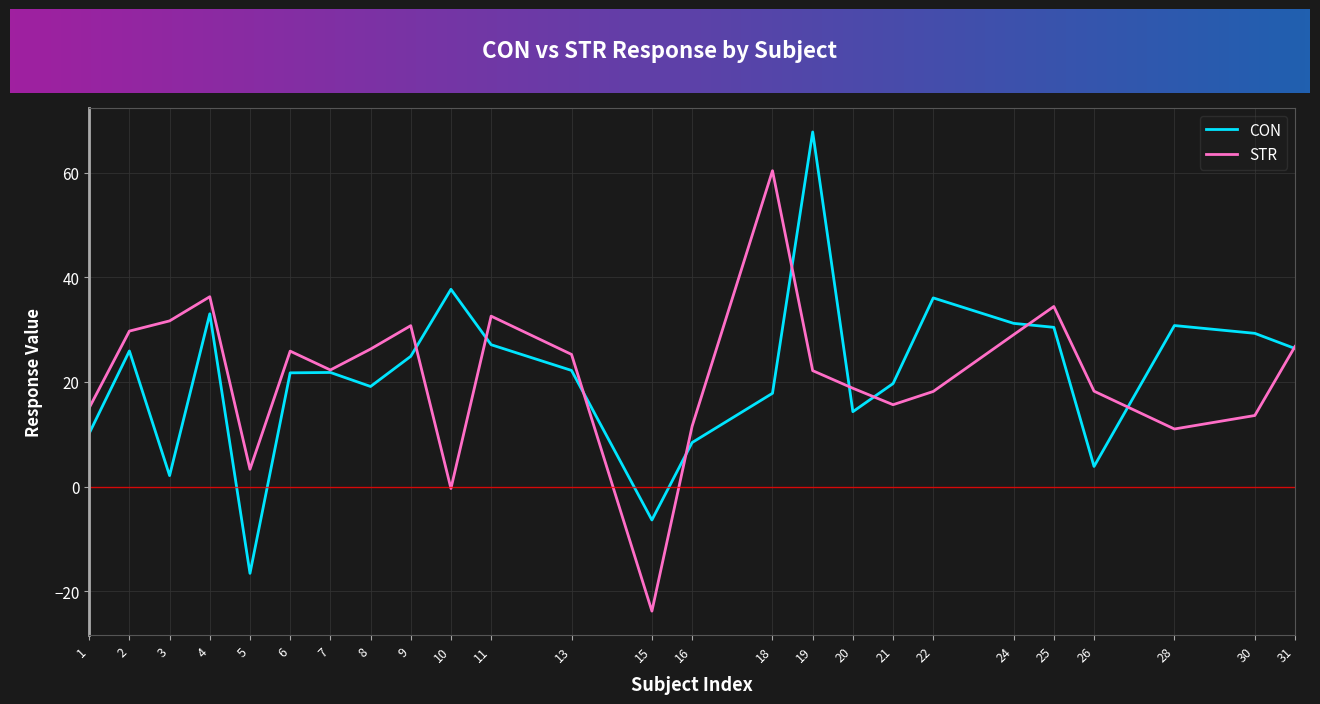

Between 8 and 21, which series saw the biggest shift?

STR